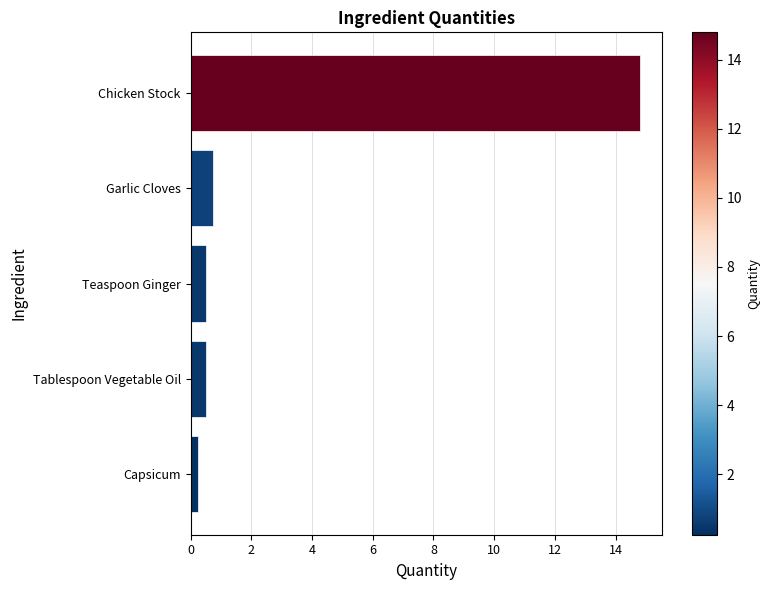

What is the greatest value displayed?

14.8